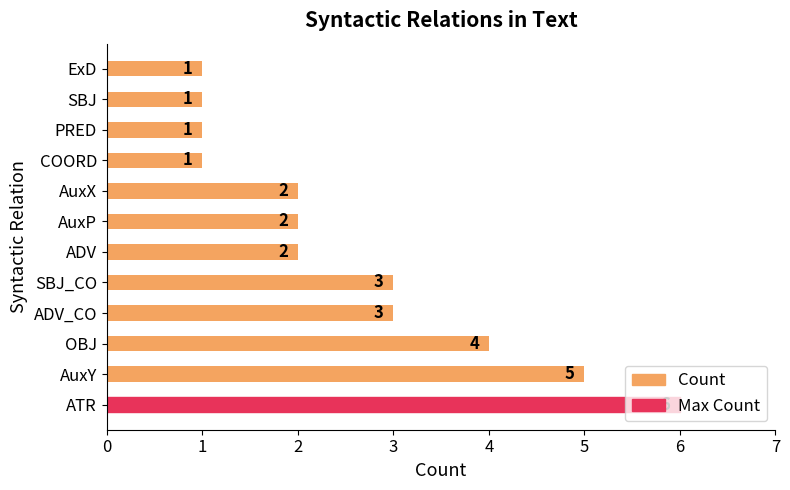

The value at ATR is 10. True or false?

False